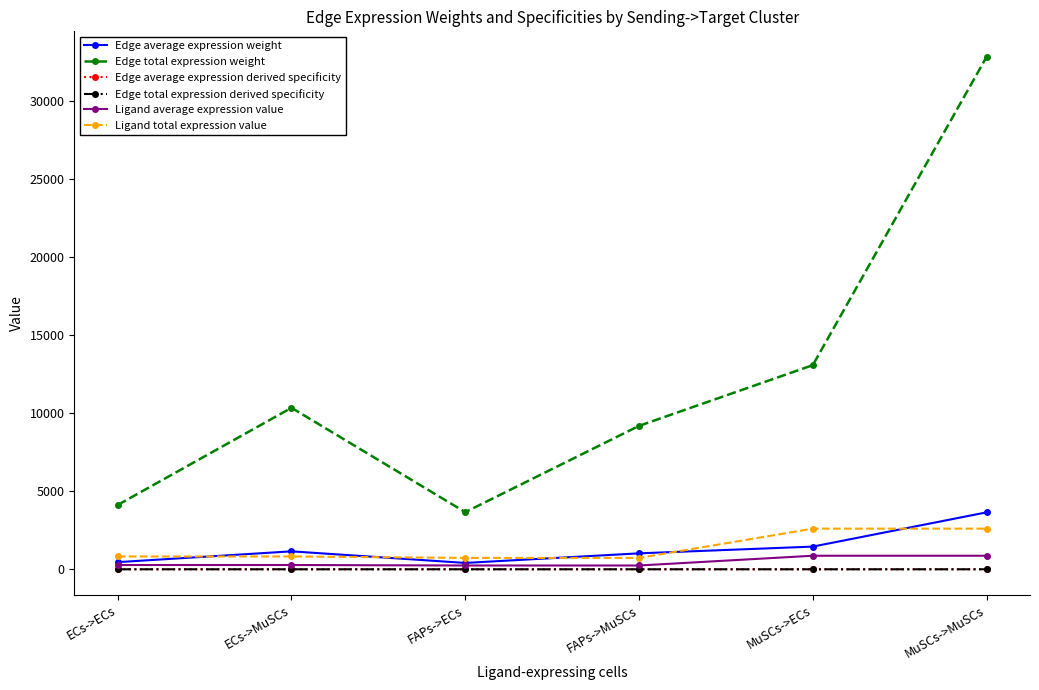

At ECs->ECs, list the series in order from smallest to largest.

Edge average expression derived specificity, Edge total expression derived specificity, Ligand average expression value, Edge average expression weight, Ligand total expression value, Edge total expression weight